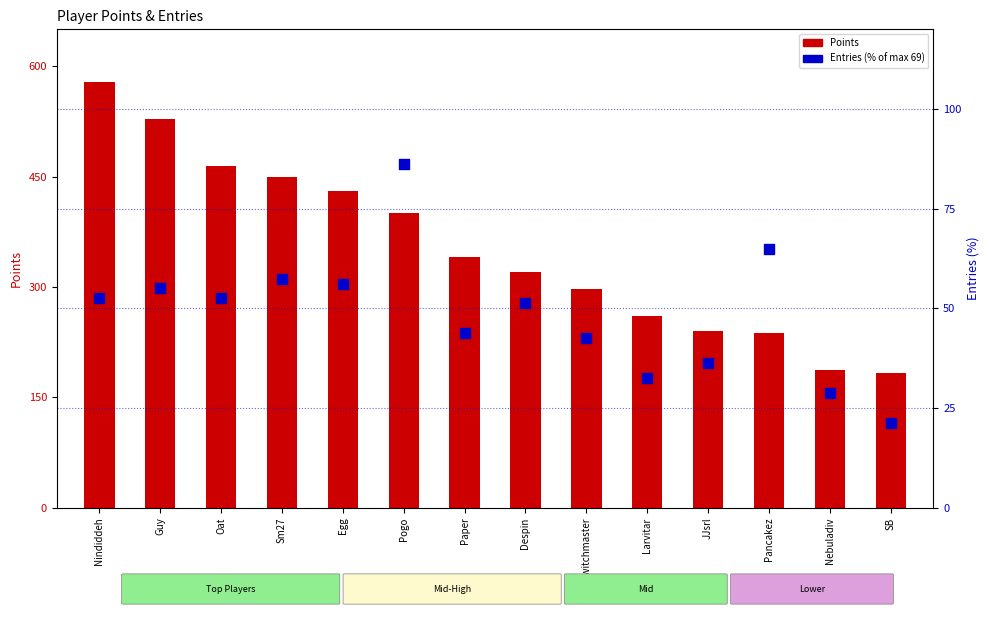

At how many categories does at least one series exceed 204?

12